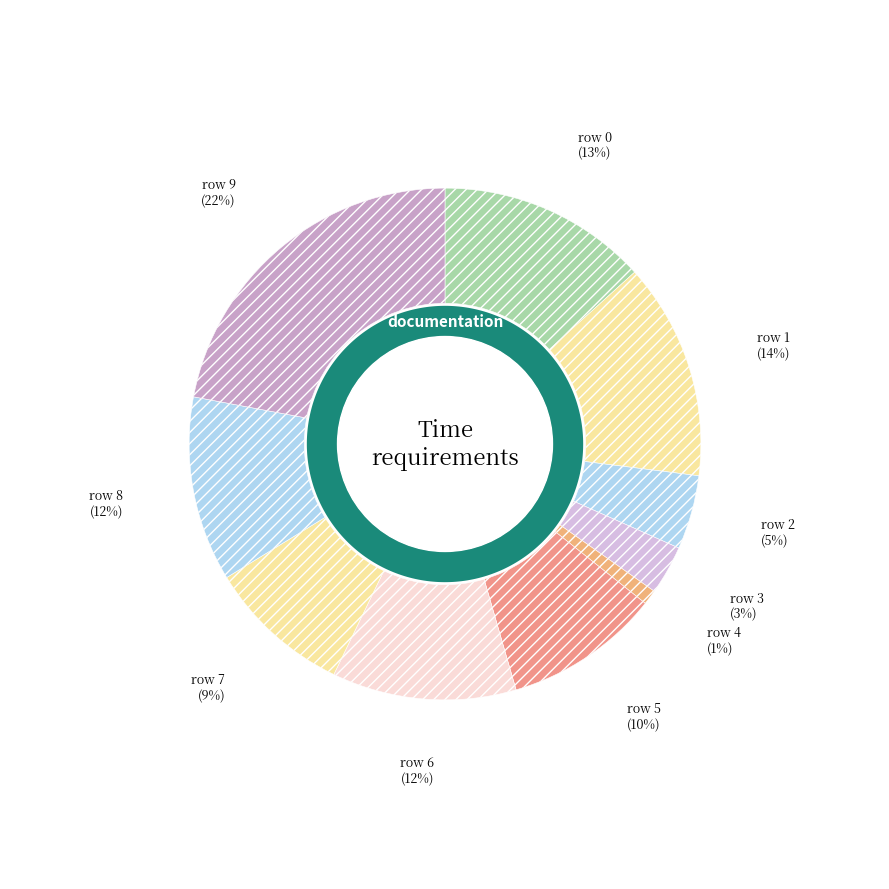

Rank the categories by value from highest to lowest.

9, 1, 0, 8, 6, 5, 7, 2, 3, 4